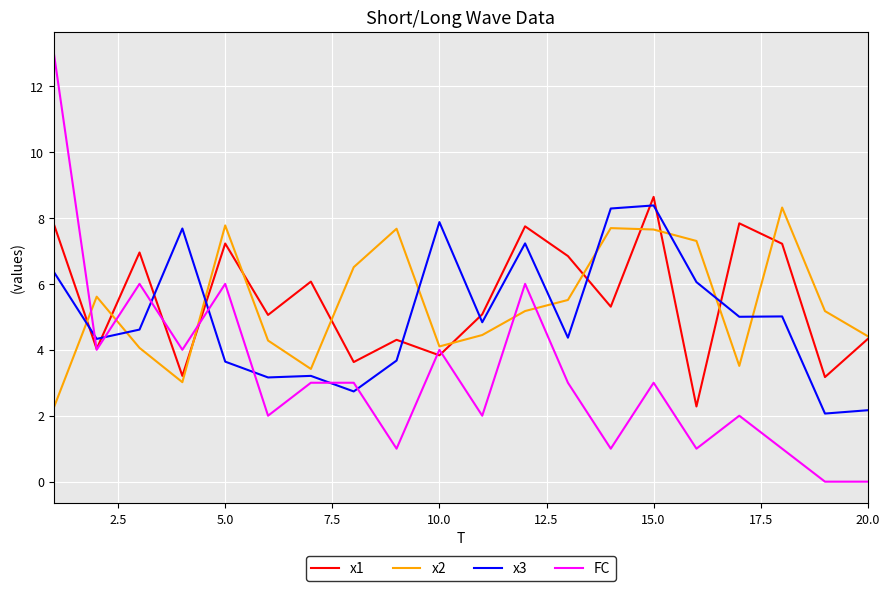

Which series has the largest range (max minus min)?

FC